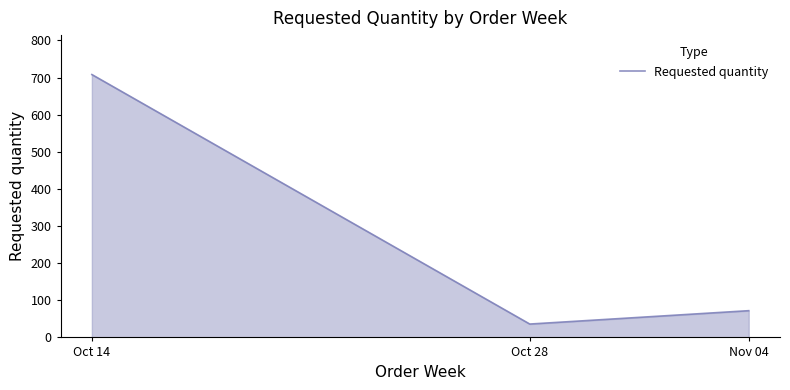

Reading left to right, list all the values displayed in this chart.

Oct 14=708	Oct 28=36	Nov 04=72